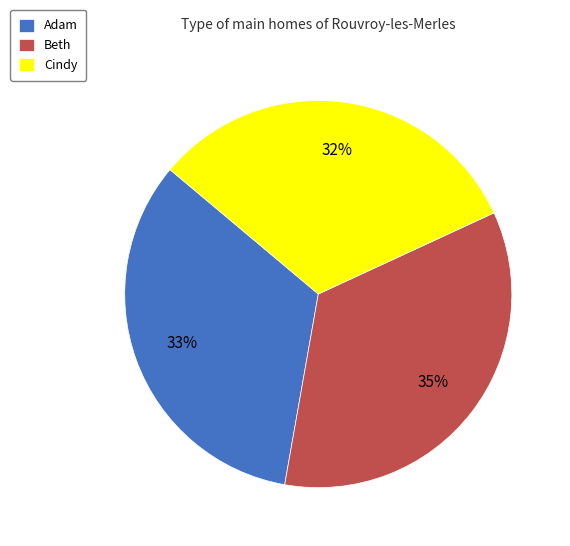

Which slice is the largest?

Beth